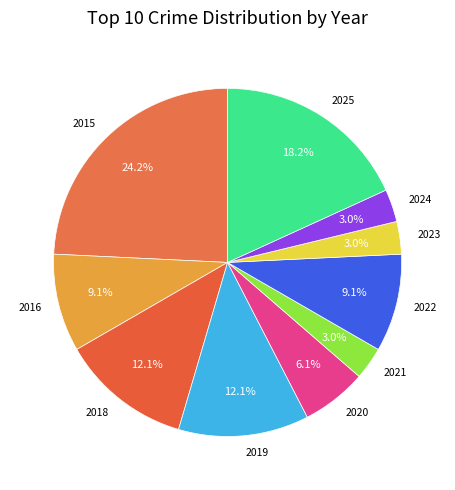

Which category has the biggest portion of the pie?

2015